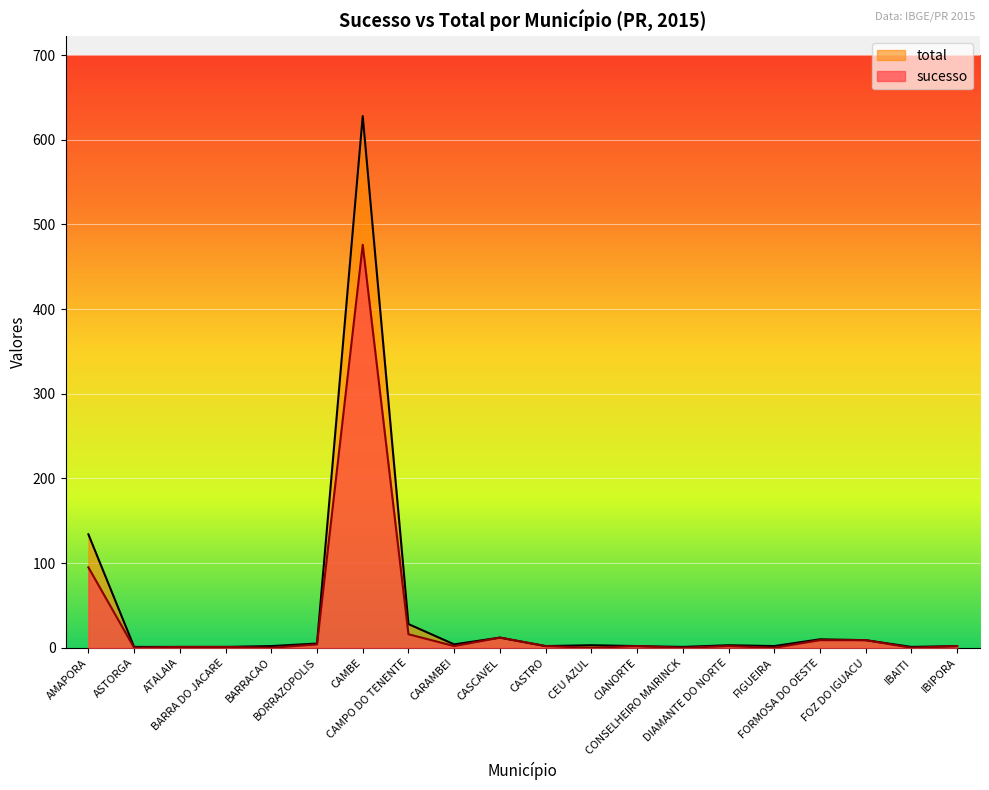

True or false: total has more than 0 points higher than both neighbors.

True